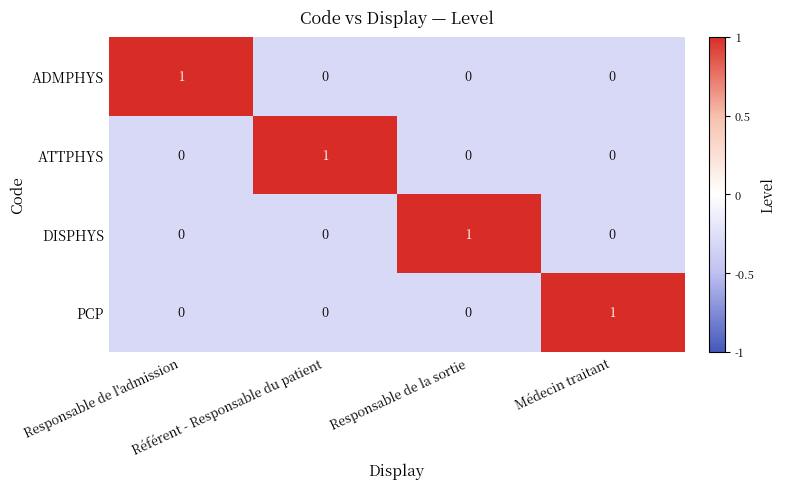

How many series are shown in this chart?

4